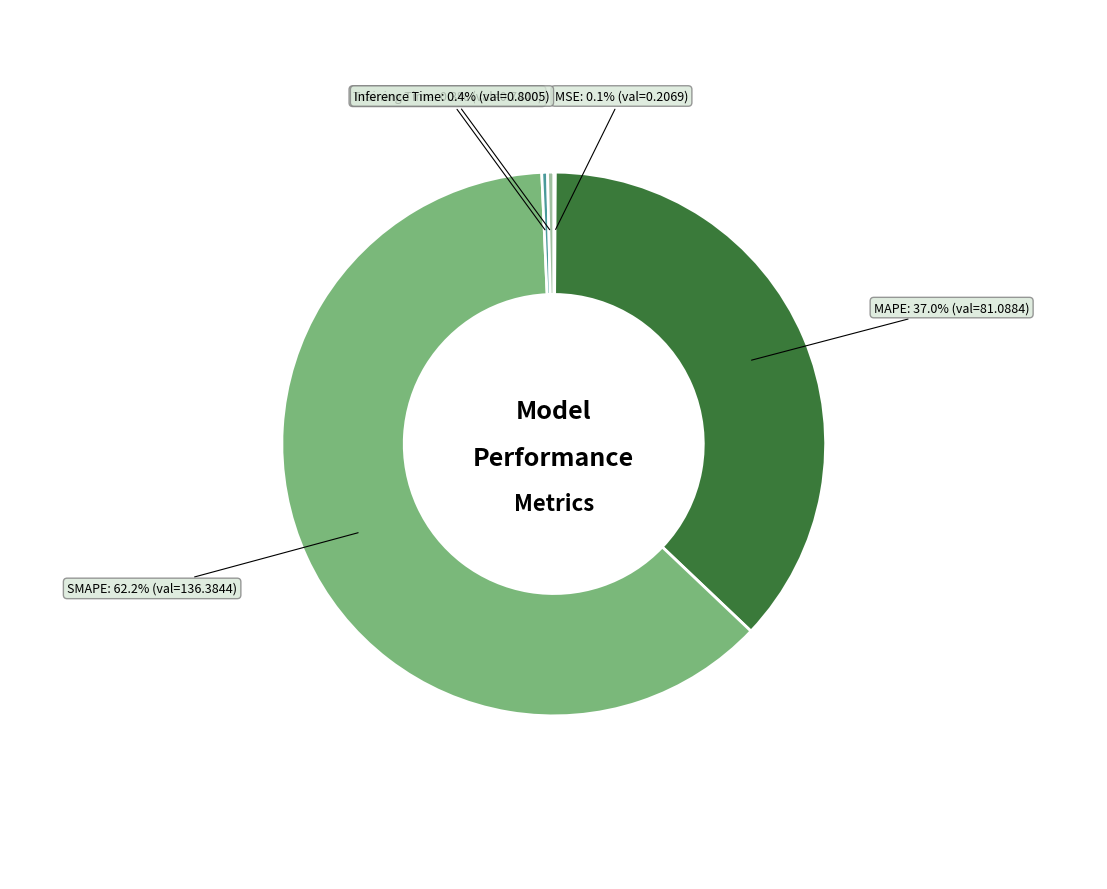

Does any single category account for the majority?

Yes